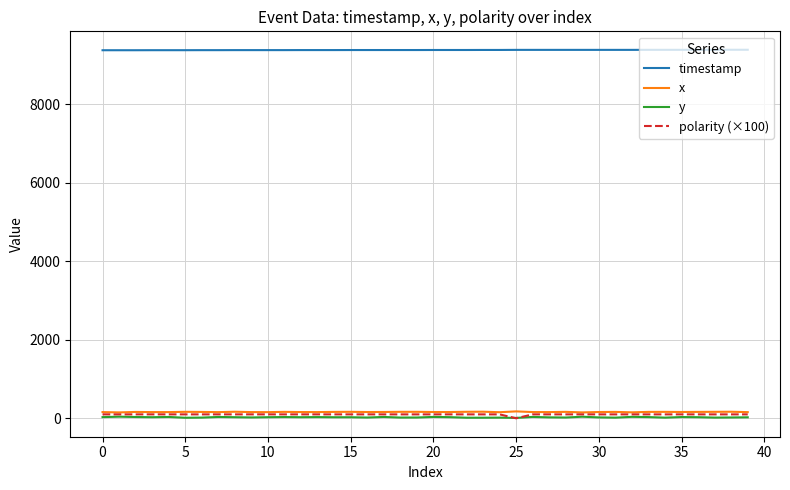

True or false: polarity (×100) and timestamp cross at least once.

False